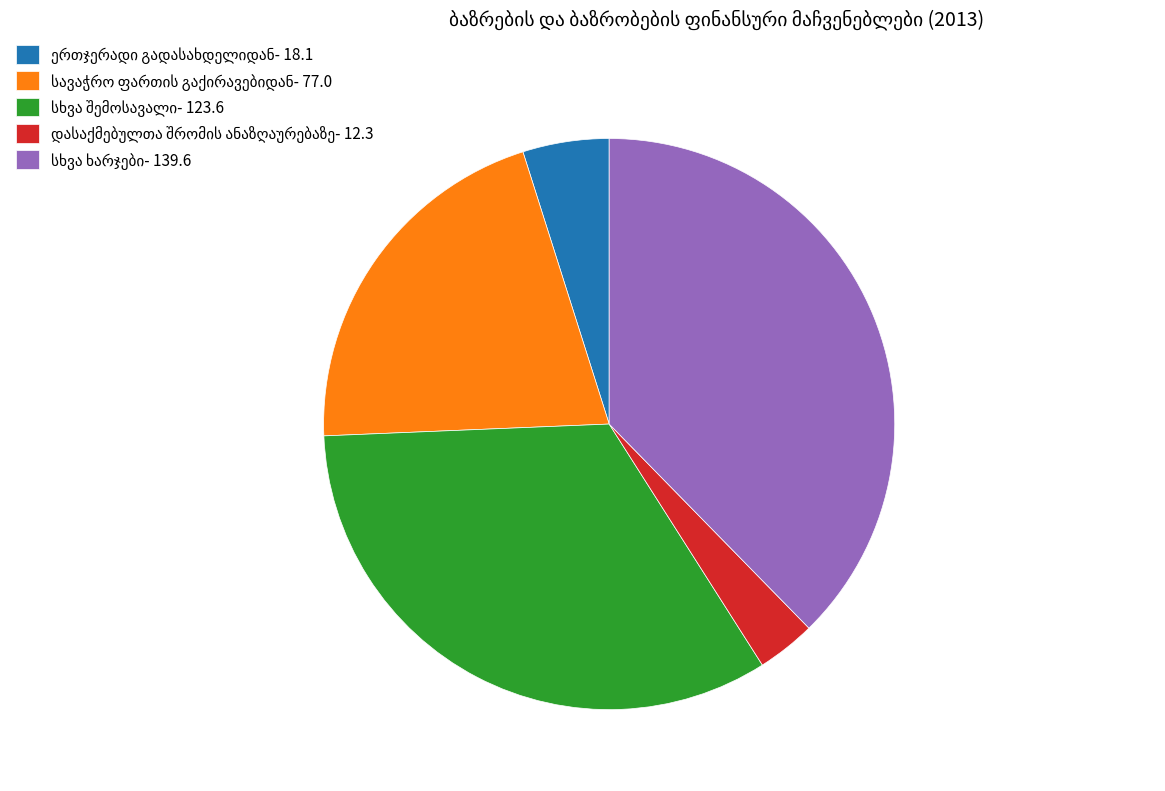

How many slices are in this pie chart?

5